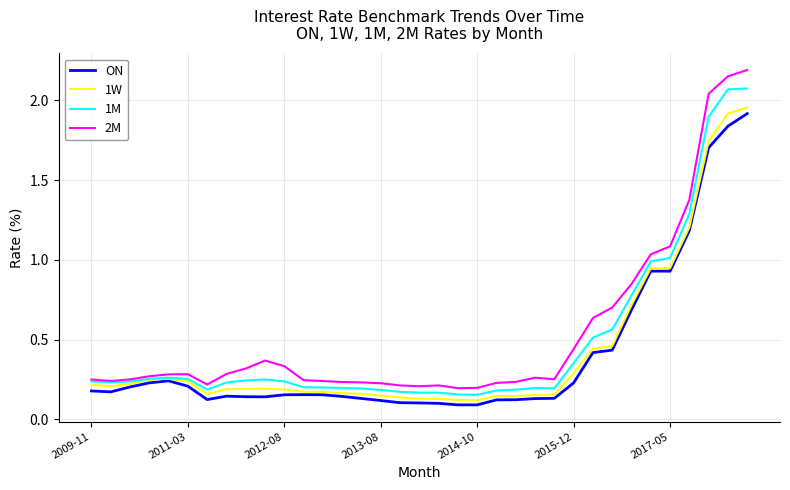

Which series has the largest range (max minus min)?

2M